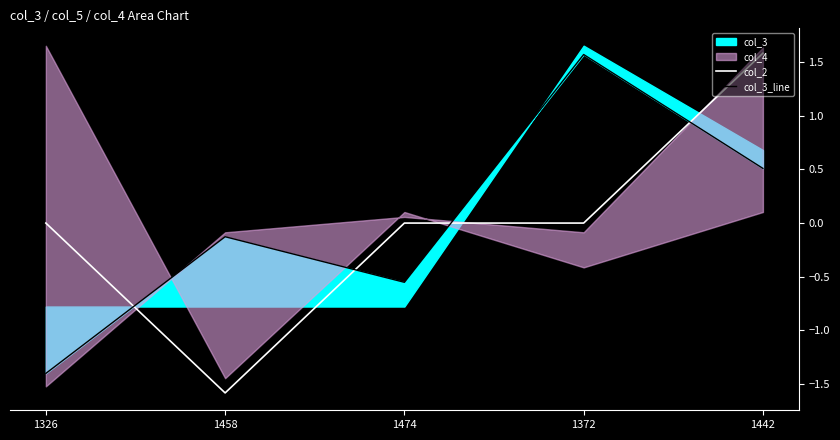

Where is col_3_line nearest to the value 0?

1458